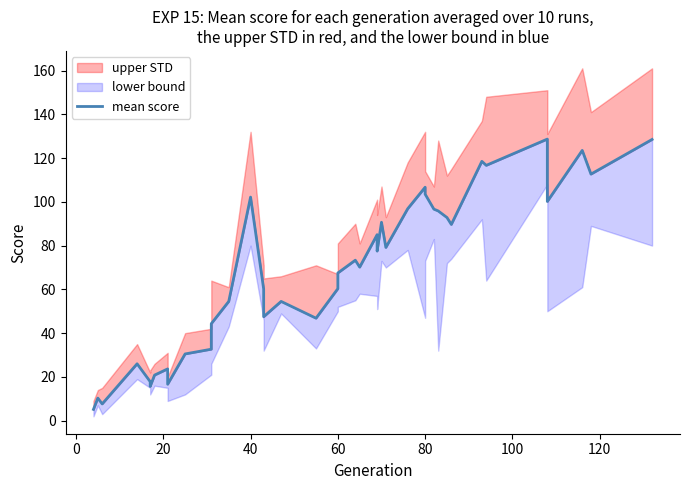

How many lines are shown in the chart?

1